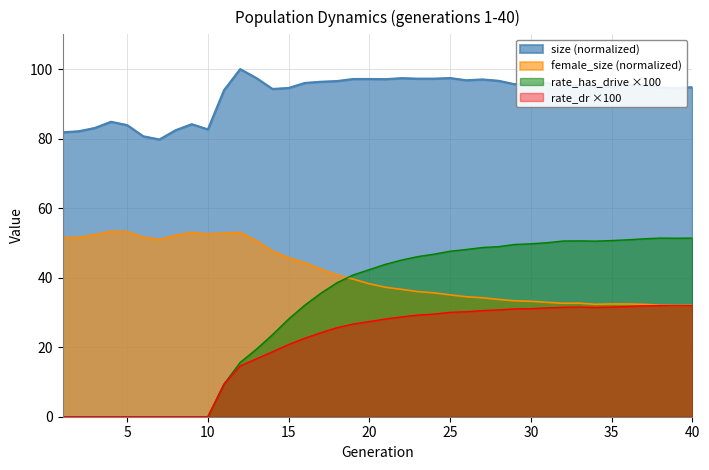

What is the difference between the rate_dr values at 26 and 5?

30.2